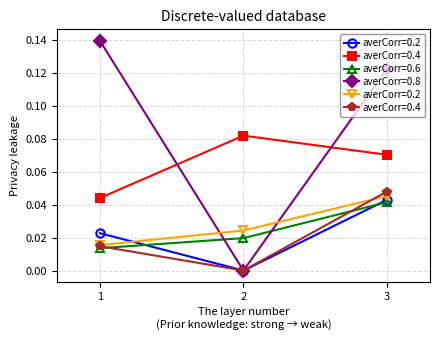

List the labels in order of averCorr=0.6 value, largest first.

3, 2, 1